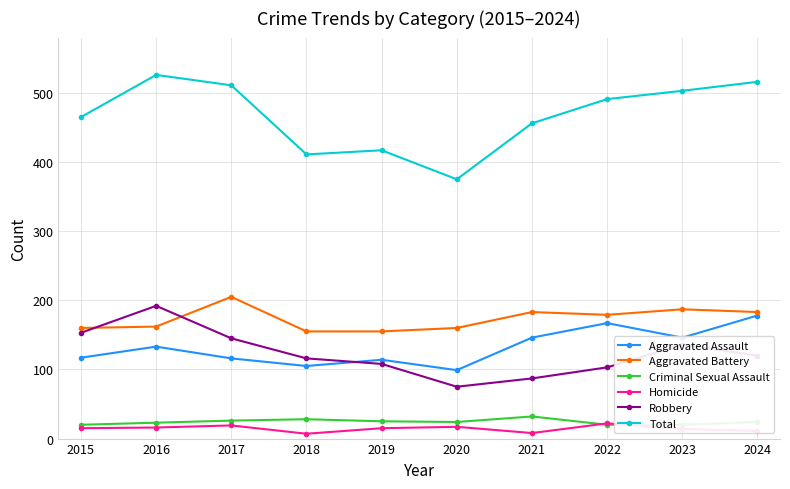

At which label does Aggravated Assault reach its minimum?

2020